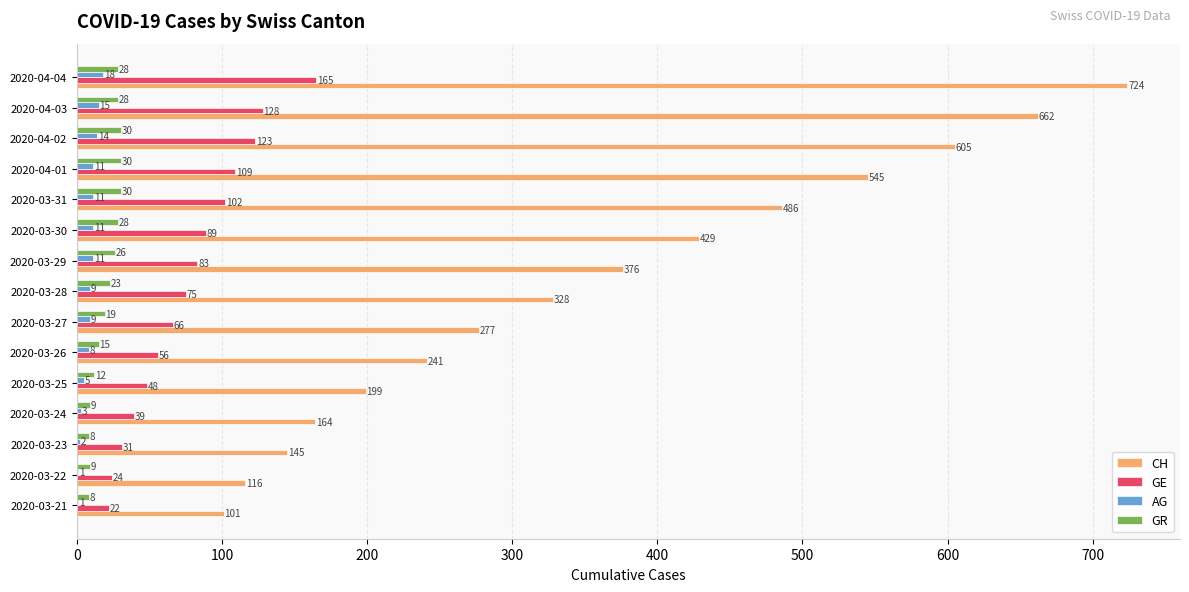

Is it true that CH equals 1235 at 2020-04-04?

False